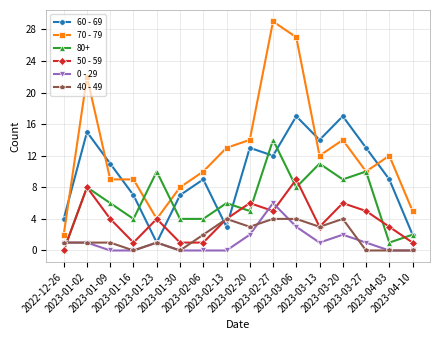

What is the maximum value shown in the chart?

29